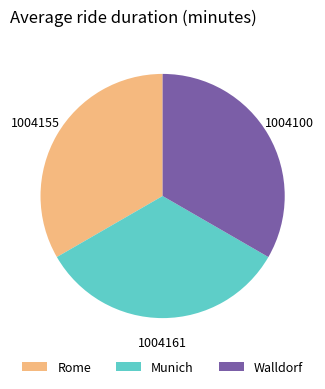

Does any single category account for the majority?

No